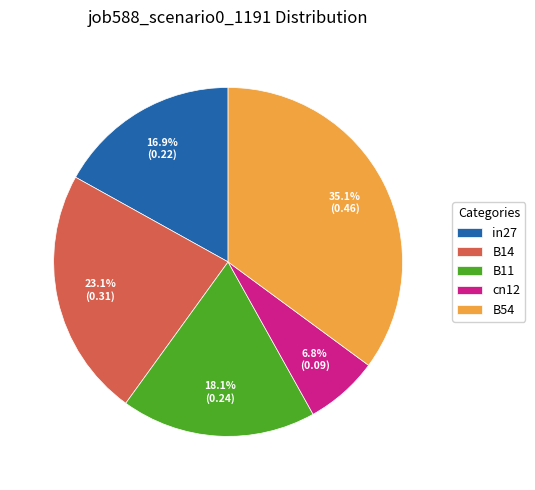

Does any single category account for the majority?

No